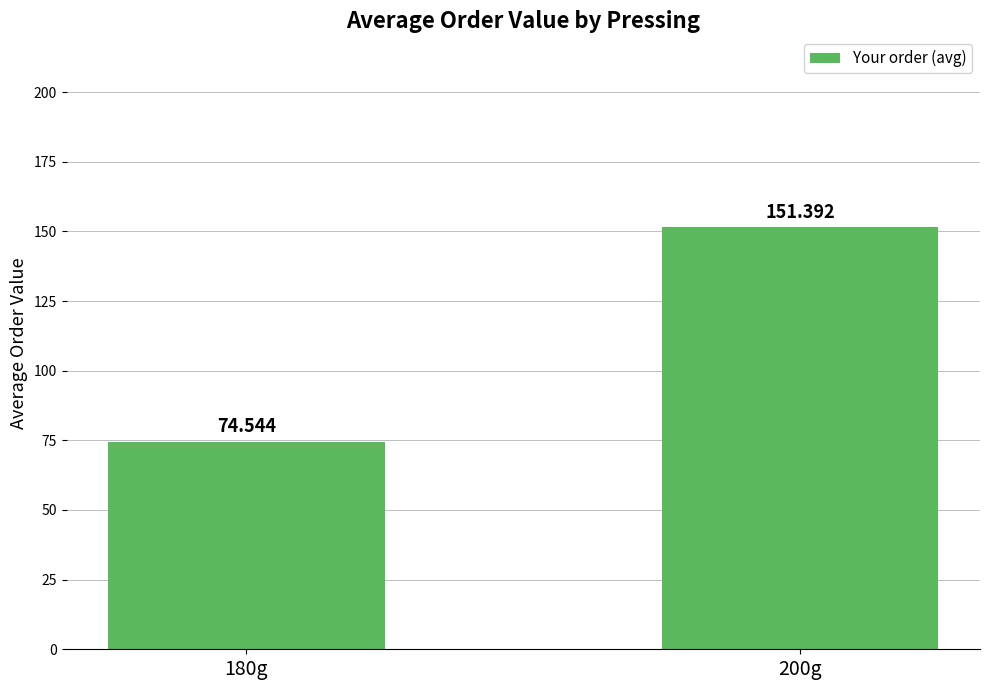

Read the value at 180g.

74.5